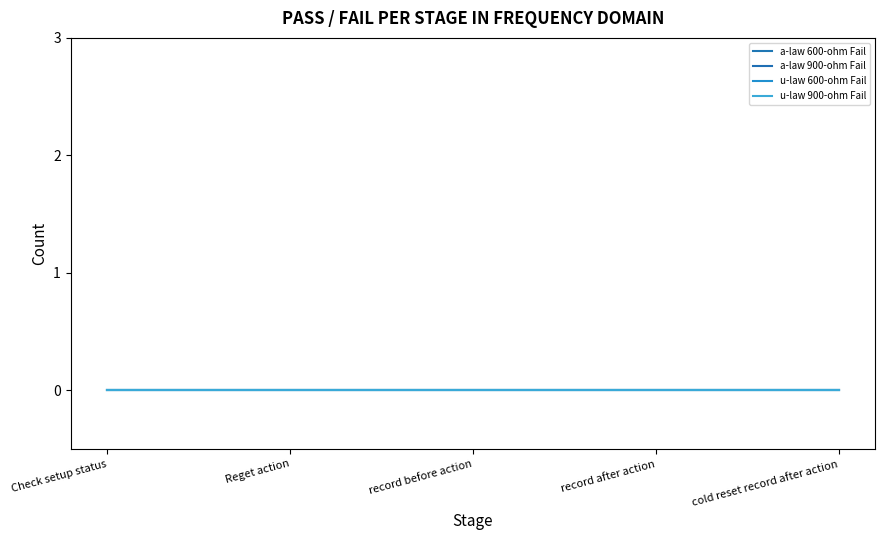

True or false: u-law 600-ohm Pass has a value of 1 at record before action.

False